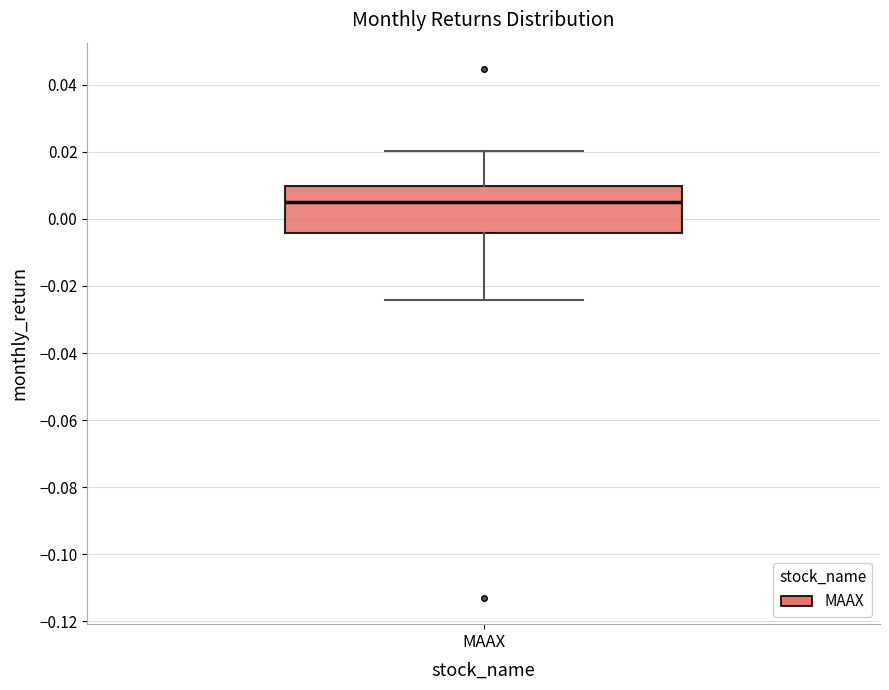

Transcribe this box plot: give where the median line is, the range the box spans, and where the two whiskers end, as read against the y-axis. The values are not printed on the chart, so give them approximately, as read against the axis.

median 0.006, box -0.004 to 0.010, whiskers -0.024 to 0.020